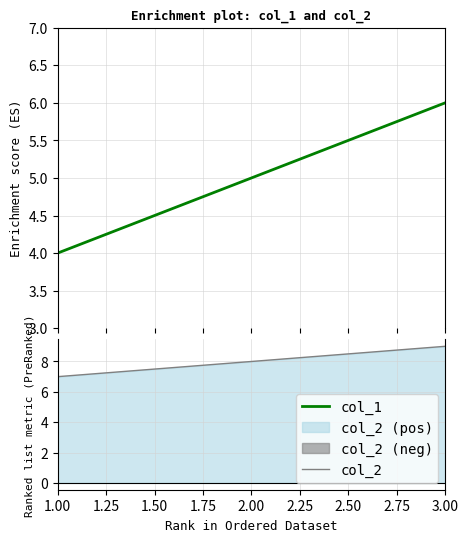

What is the highest value of the col_1 series?

6